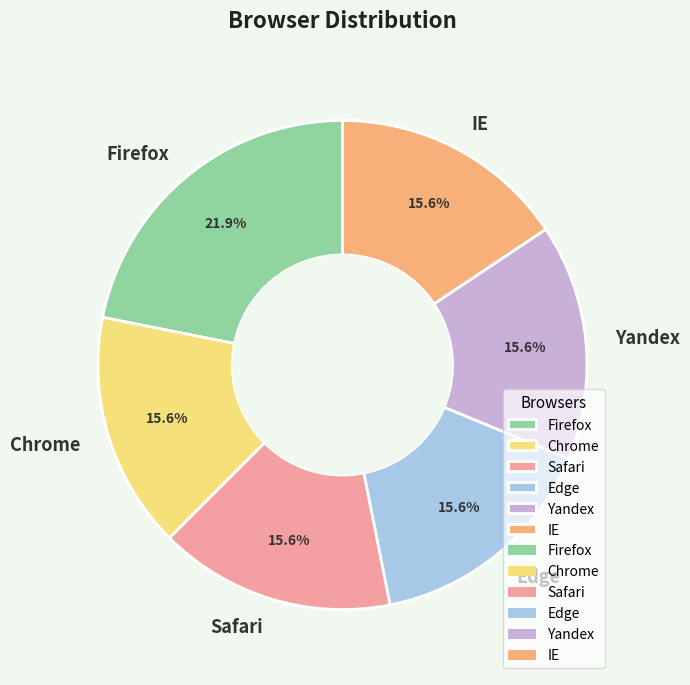

What percentage is the Edge slice, to the nearest percent?

16%